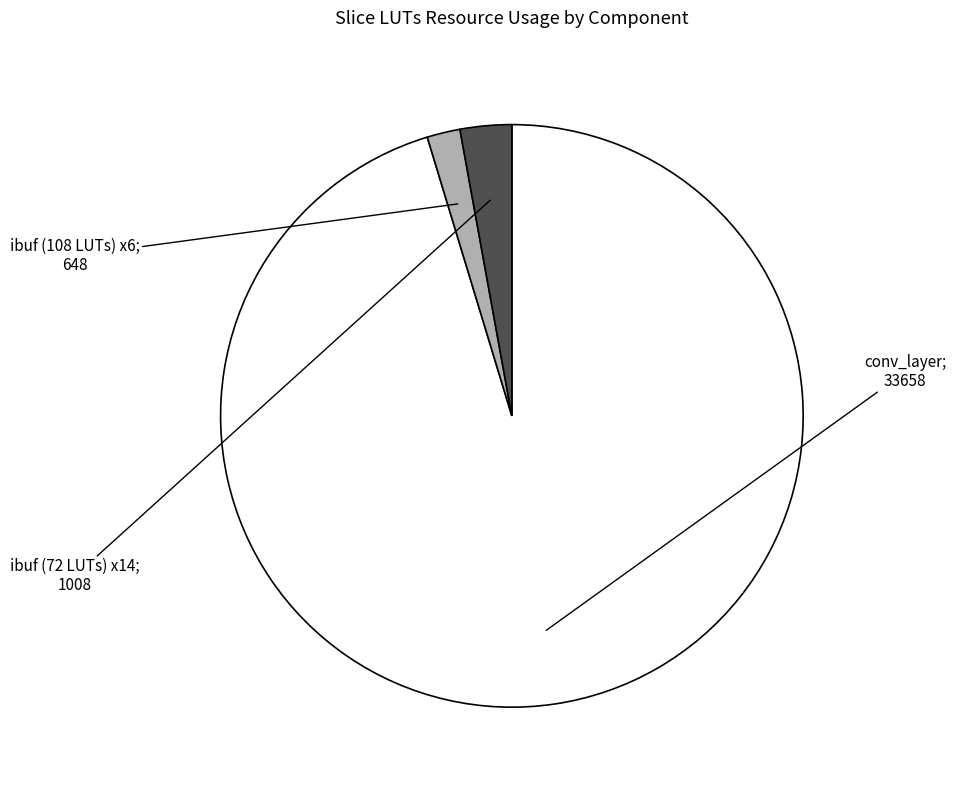

Count the number of slices in the pie.

3